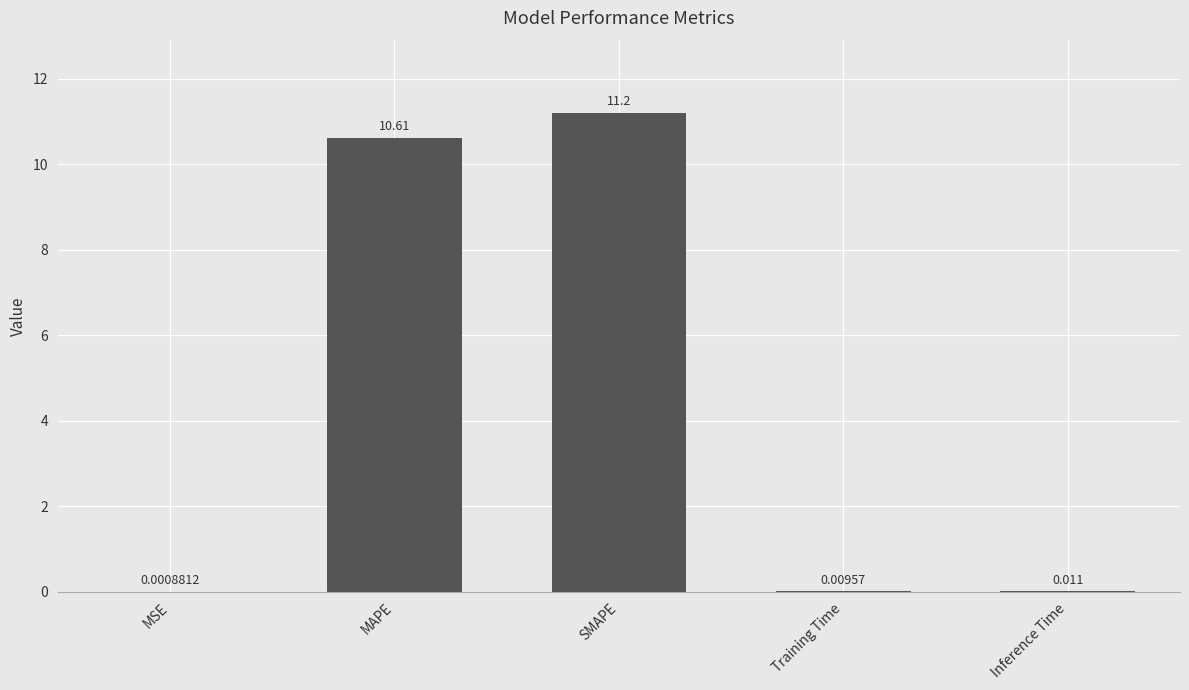

How many categories are shown in the chart?

5